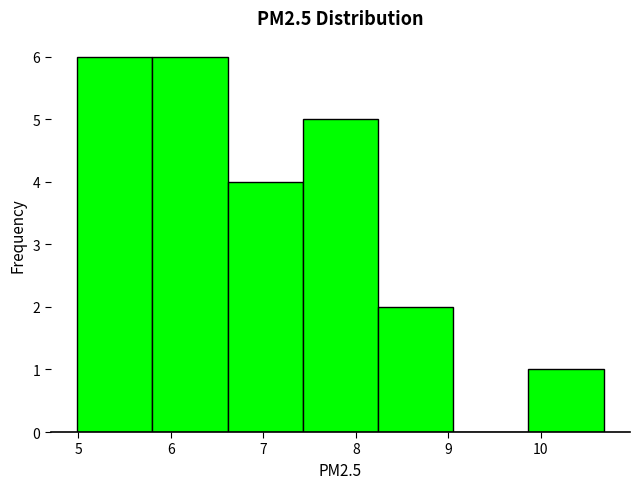

Reading left to right, list every bar in this chart as the range it spans on the x-axis followed by its height. Neither the bar edges nor the heights are printed on the chart, so give them approximately, as read against the axes.

5.0 to 5.8: 6
5.8 to 6.6: 6
6.6 to 7.4: 4
7.4 to 8.2: 5
8.2 to 9.1: 2
9.1 to 9.9: 0
9.9 to 10.7: 1